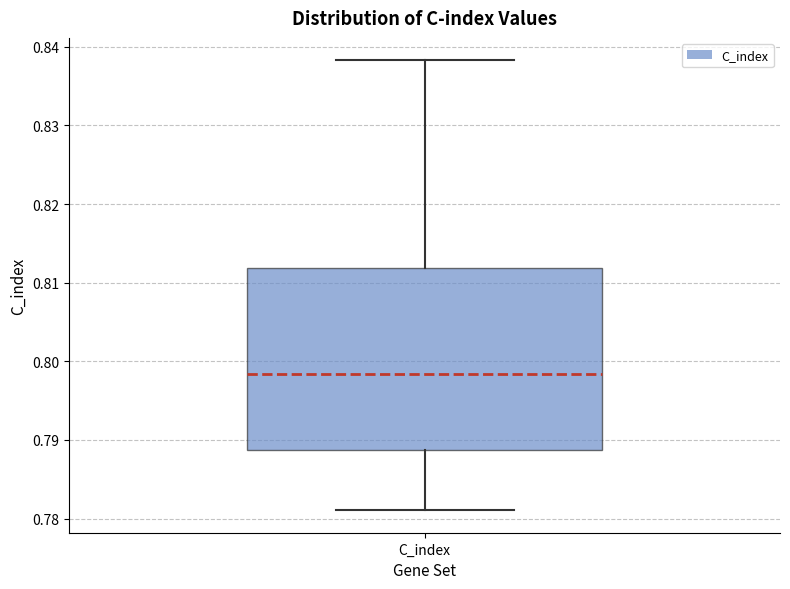

Transcribe this box plot: give where the median line is, the range the box spans, and where the two whiskers end, as read against the y-axis. The values are not printed on the chart, so give them approximately, as read against the axis.

median 0.798, box 0.789 to 0.812, whiskers 0.781 to 0.838